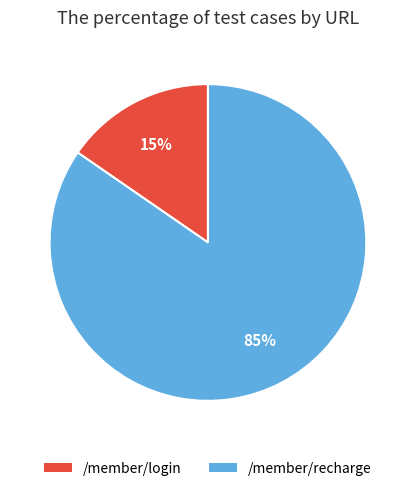

To the nearest percent, what is the combined percentage of /member/login and /member/recharge?

100%